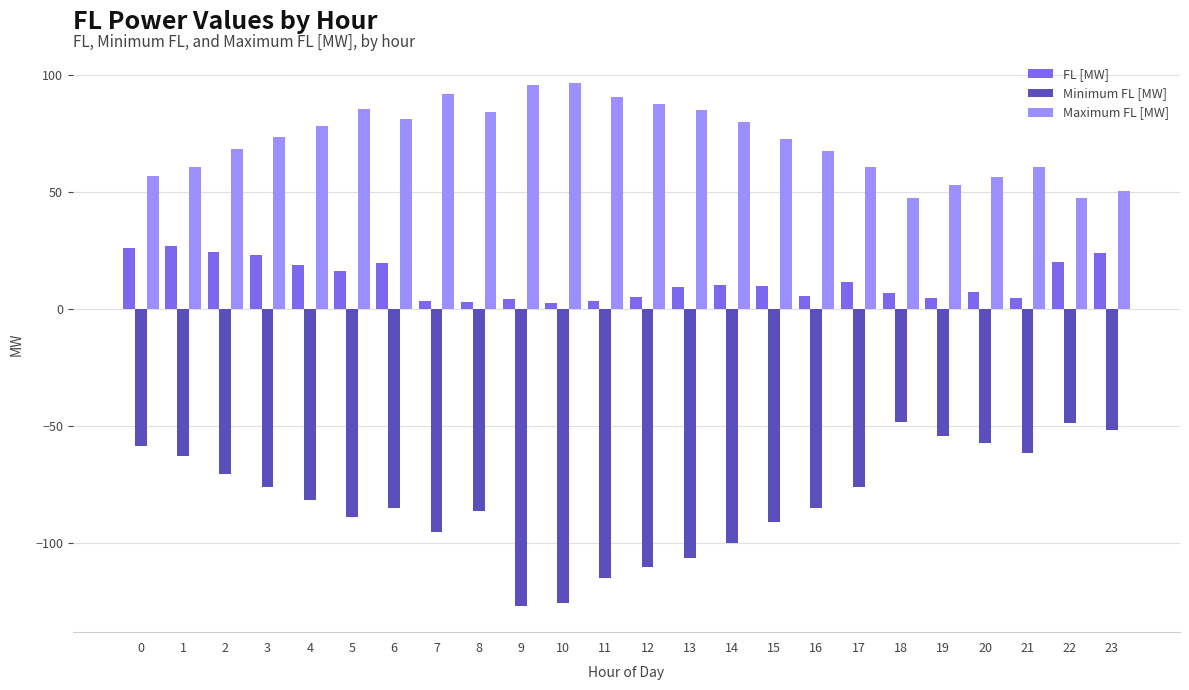

Which series has the largest range (max minus min)?

Minimum FL [MW]